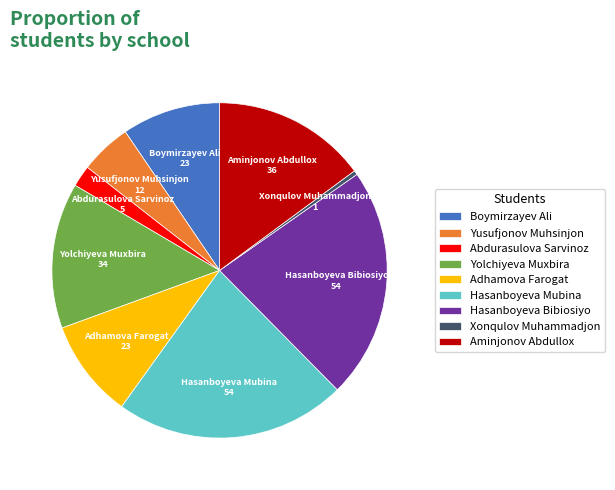

How many slices are in this pie chart?

9